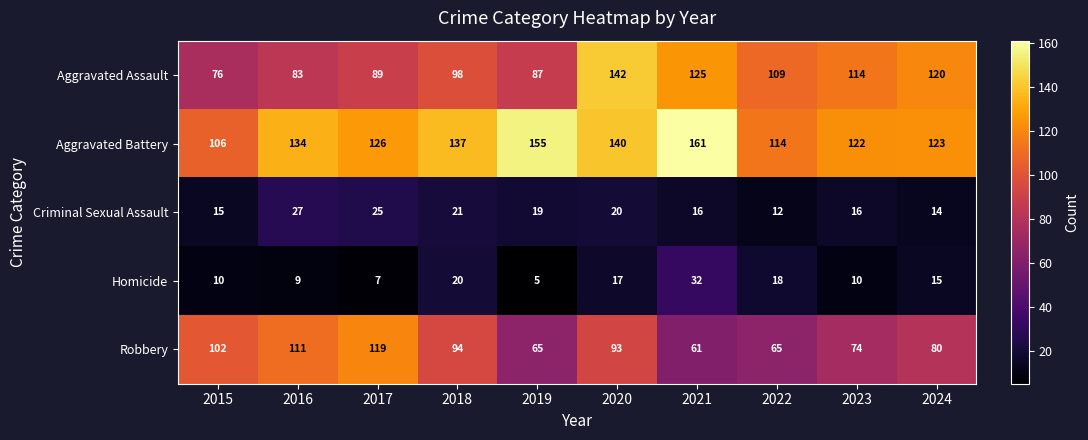

The value of Homicide at 2023 is 10. True or false?

True